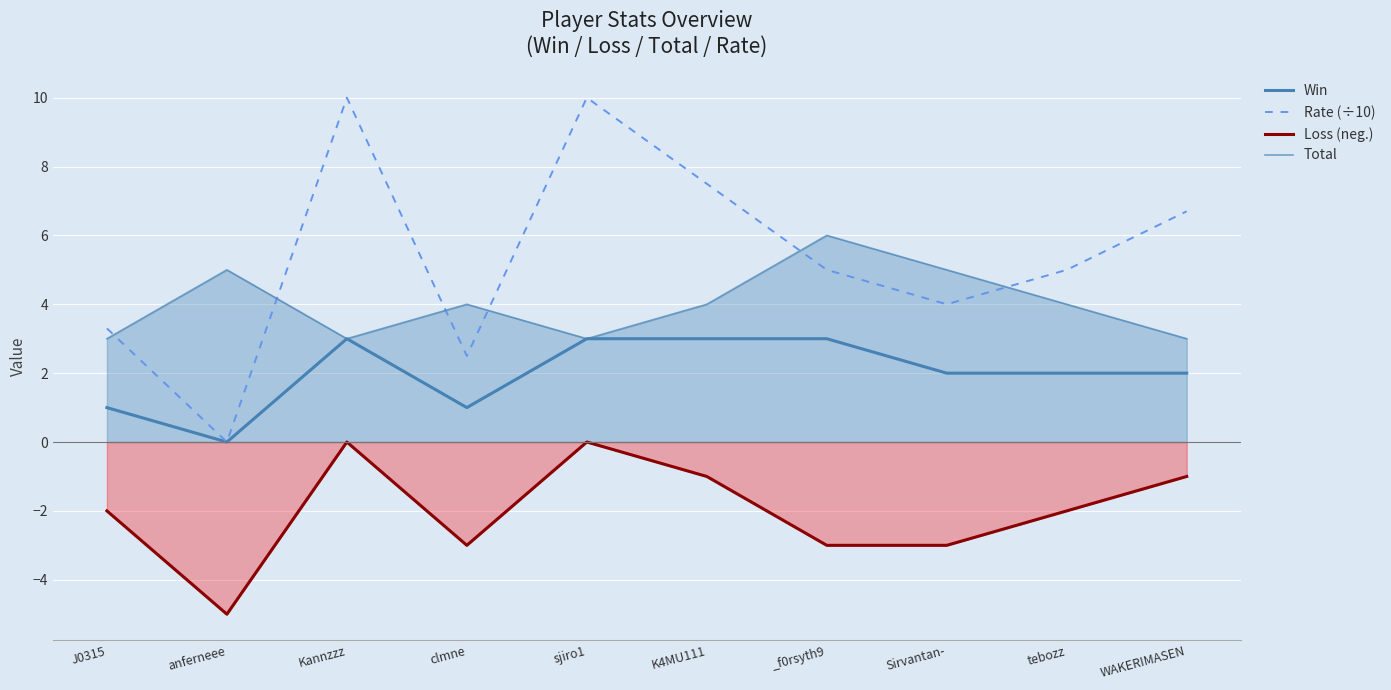

Is it true that Loss (neg.) equals -0.6 at WAKERIMASEN?

False